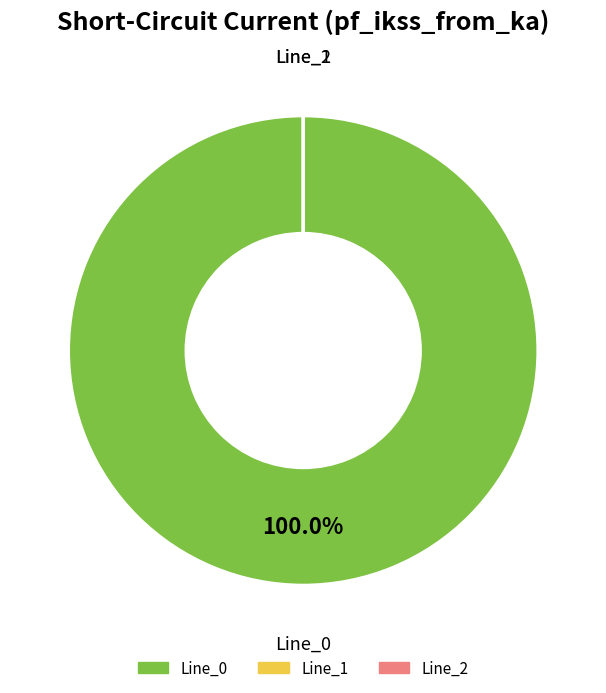

Is there a majority slice in this chart?

Yes